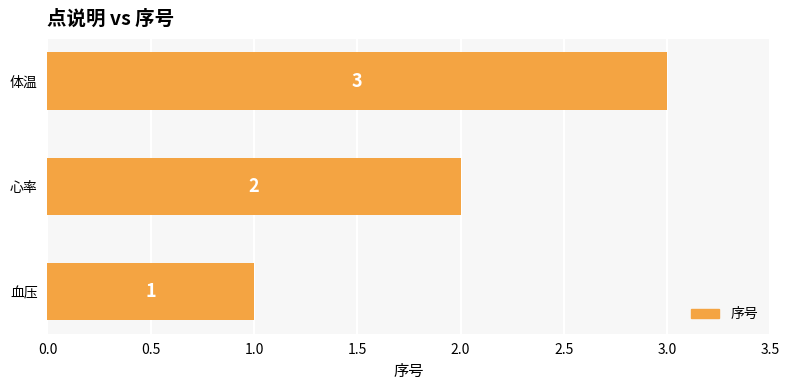

Approximately how many times larger is the value at 心率 compared to 体温?

0.7